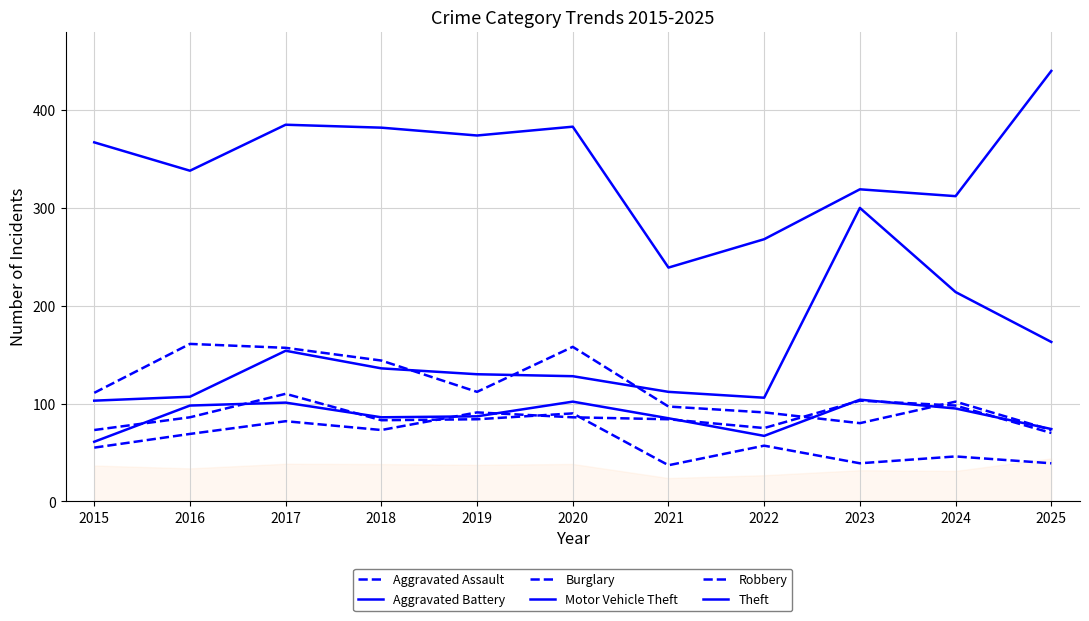

Does the chart have visible grid lines?

Yes